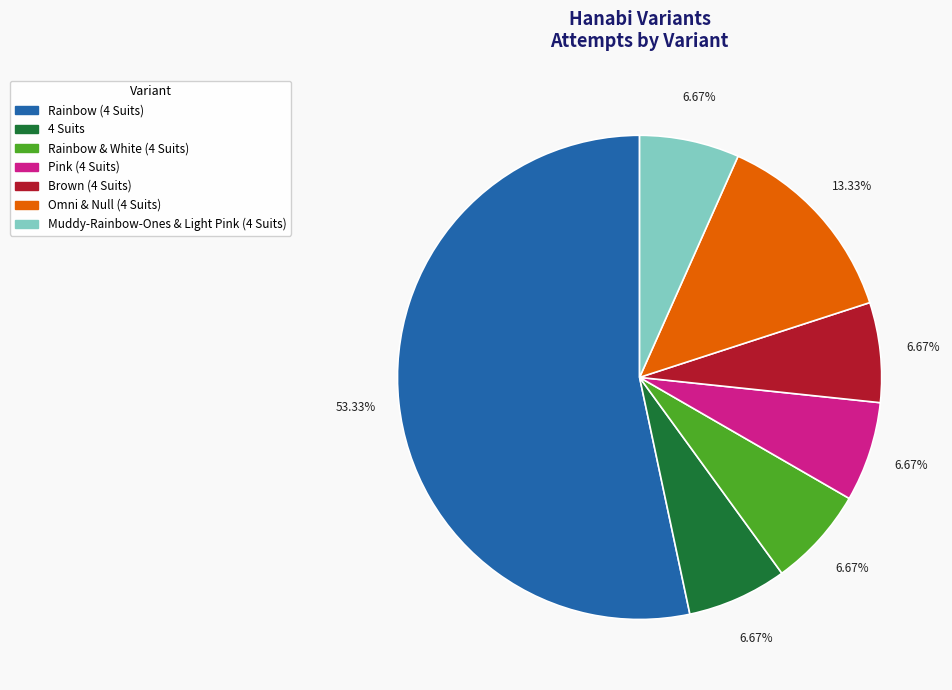

Do Muddy-Rainbow-Ones & Light Pink (4 Suits) and Omni & Null (4 Suits) together represent more than half of the pie?

No